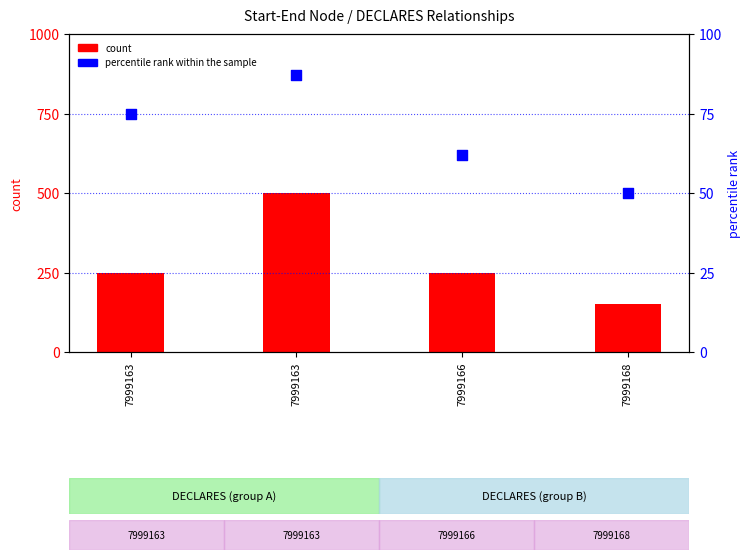

At how many categories does at least one series exceed 160?

3